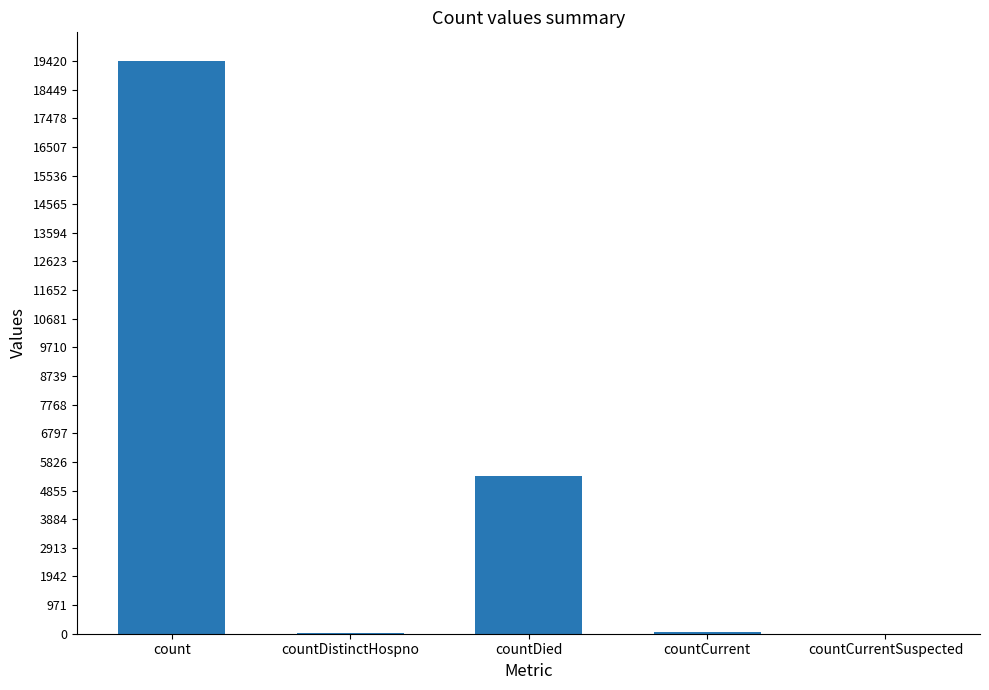

True or false: the data shows 5357 at countDied.

True